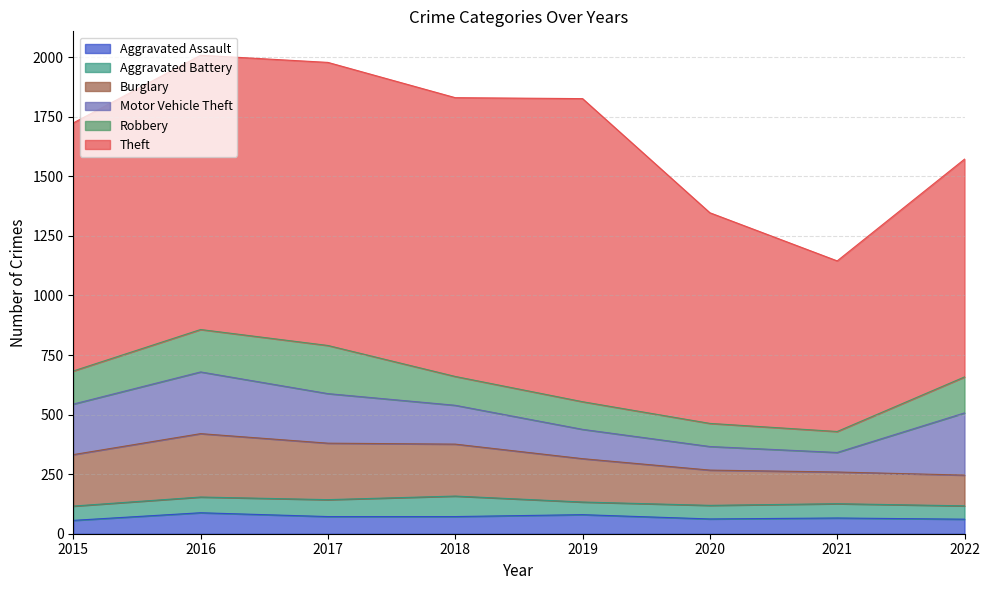

At which category is the sum across all series the highest?

2016